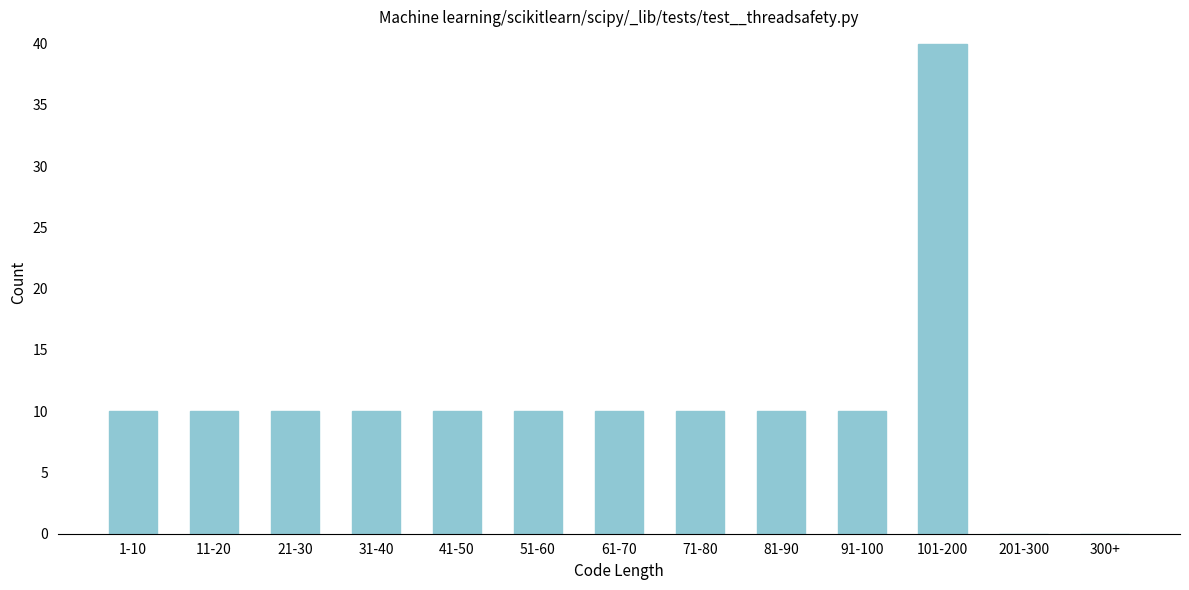

Reading left to right, list all the values displayed in this chart.

1-10=10	11-20=10	21-30=10	31-40=10	41-50=10	51-60=10	61-70=10	71-80=10	81-90=10	91-100=10	101-200=40	201-300=0	300+=0